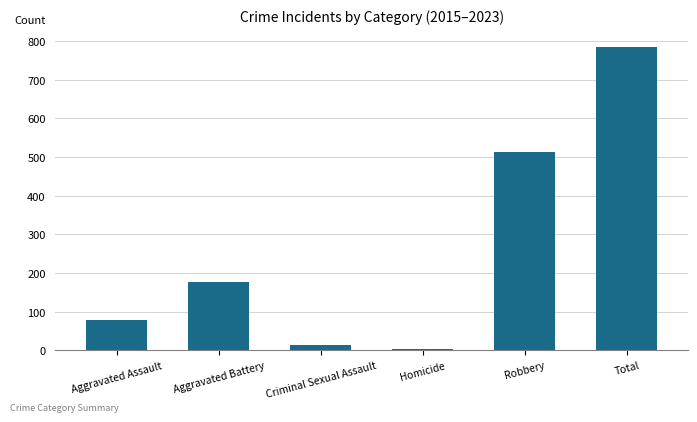

List the labels in order of value, largest first.

Total, Robbery, Aggravated Battery, Aggravated Assault, Criminal Sexual Assault, Homicide